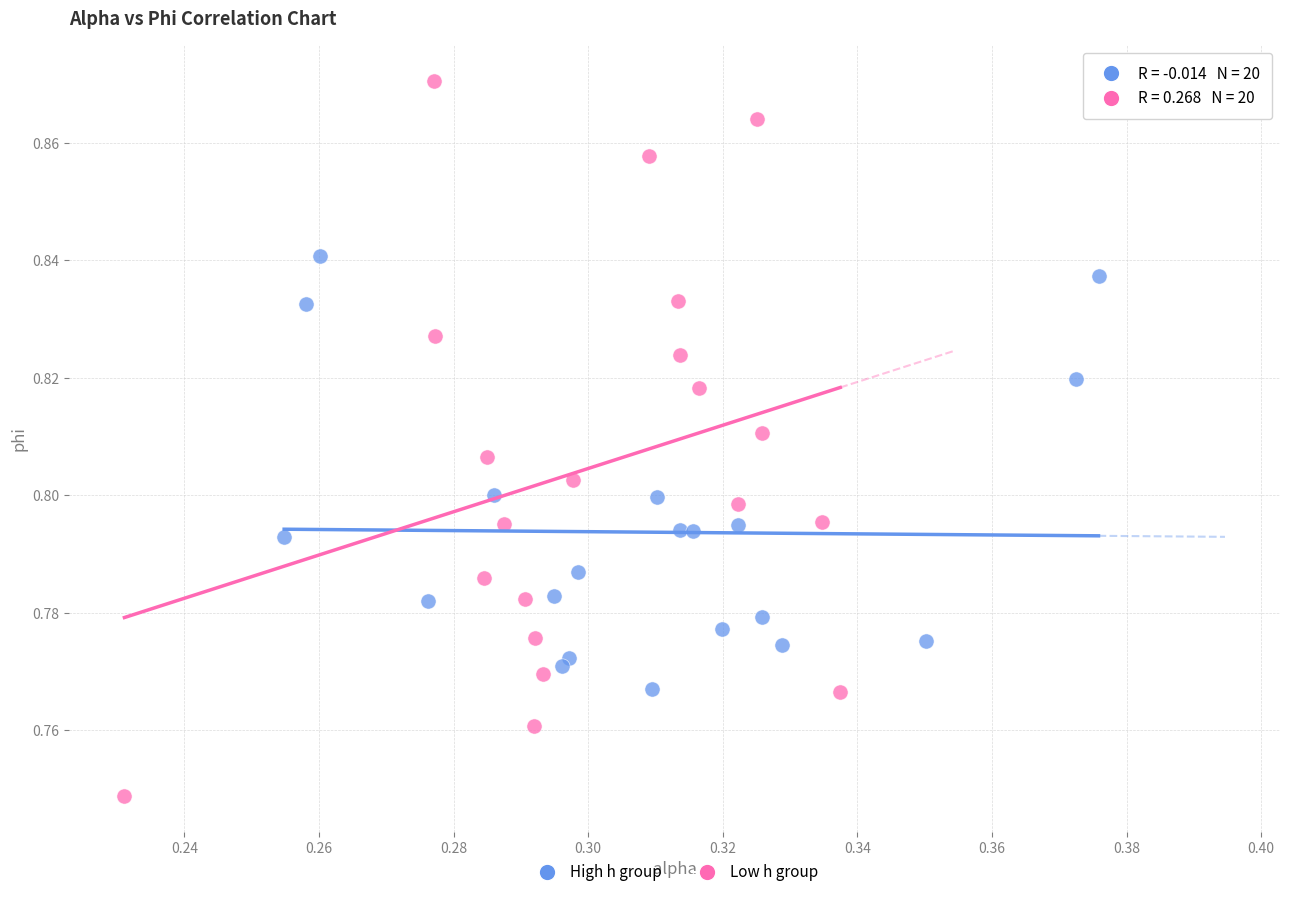

Which series reaches the minimum Y coordinate?

Low h group